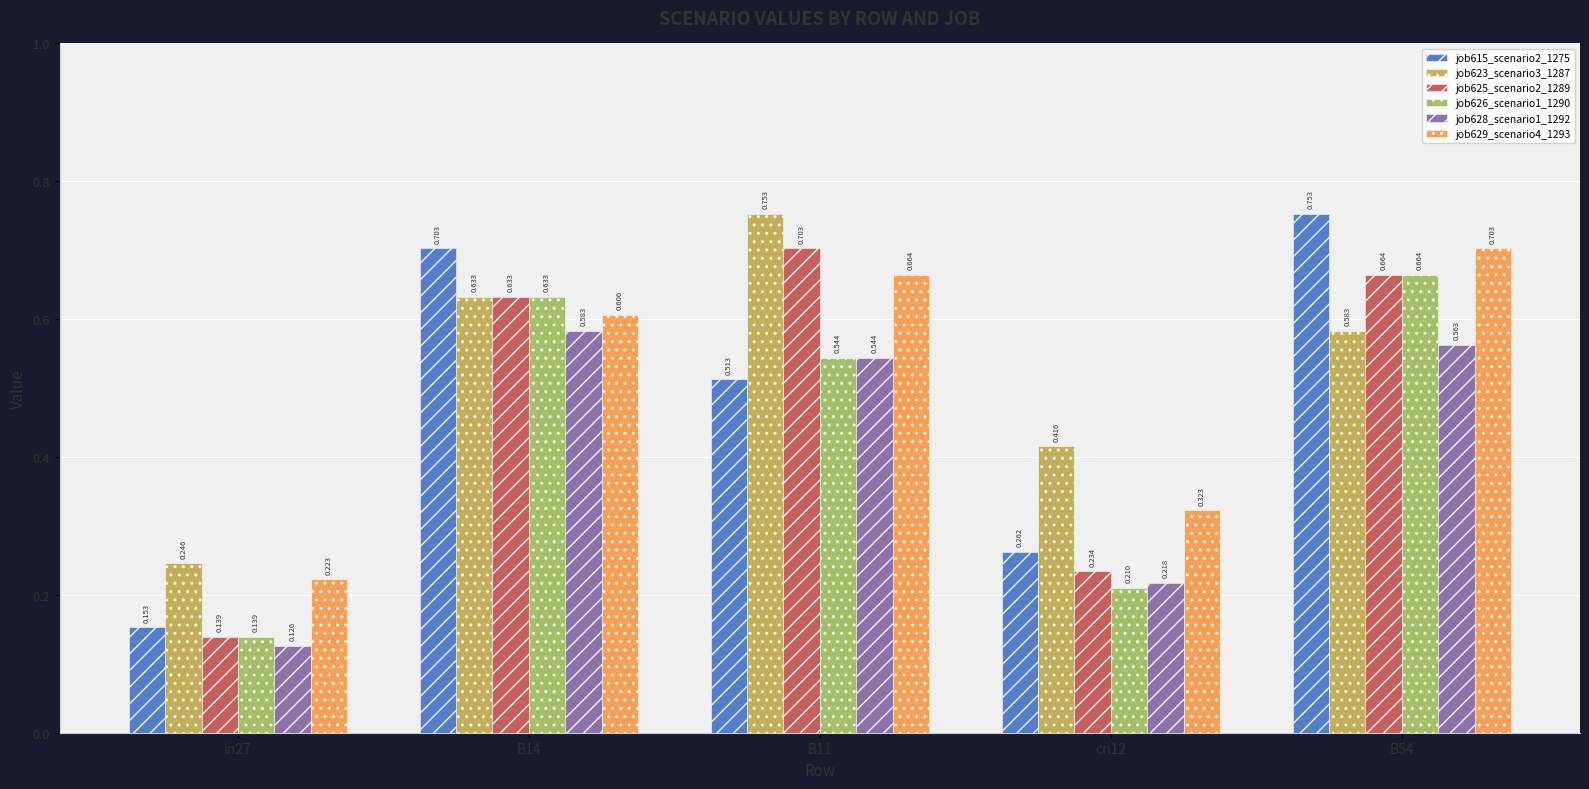

Is the value of job625_scenario2_1289 at in27 greater than the value of job629_scenario4_1293 at B14?

No